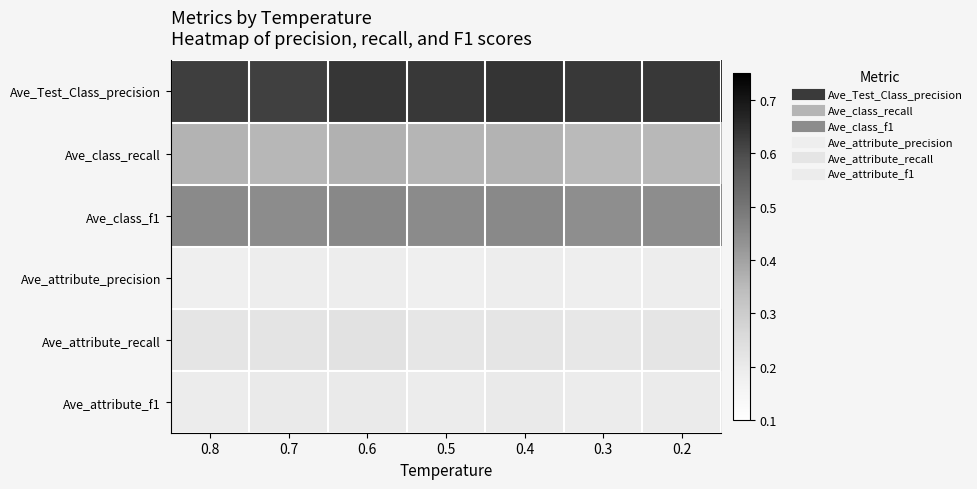

At how many categories does at least one series exceed 0?

7